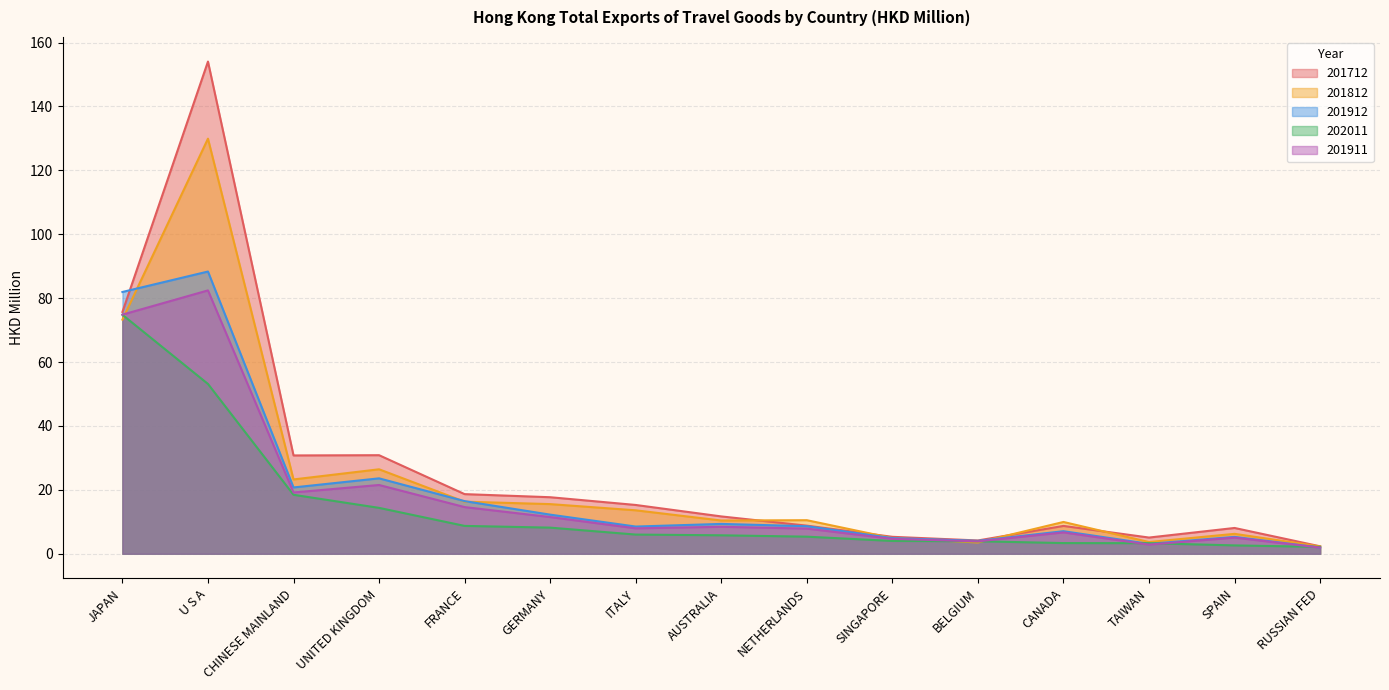

What is the difference between the highest and lowest values at SPAIN?

5.5